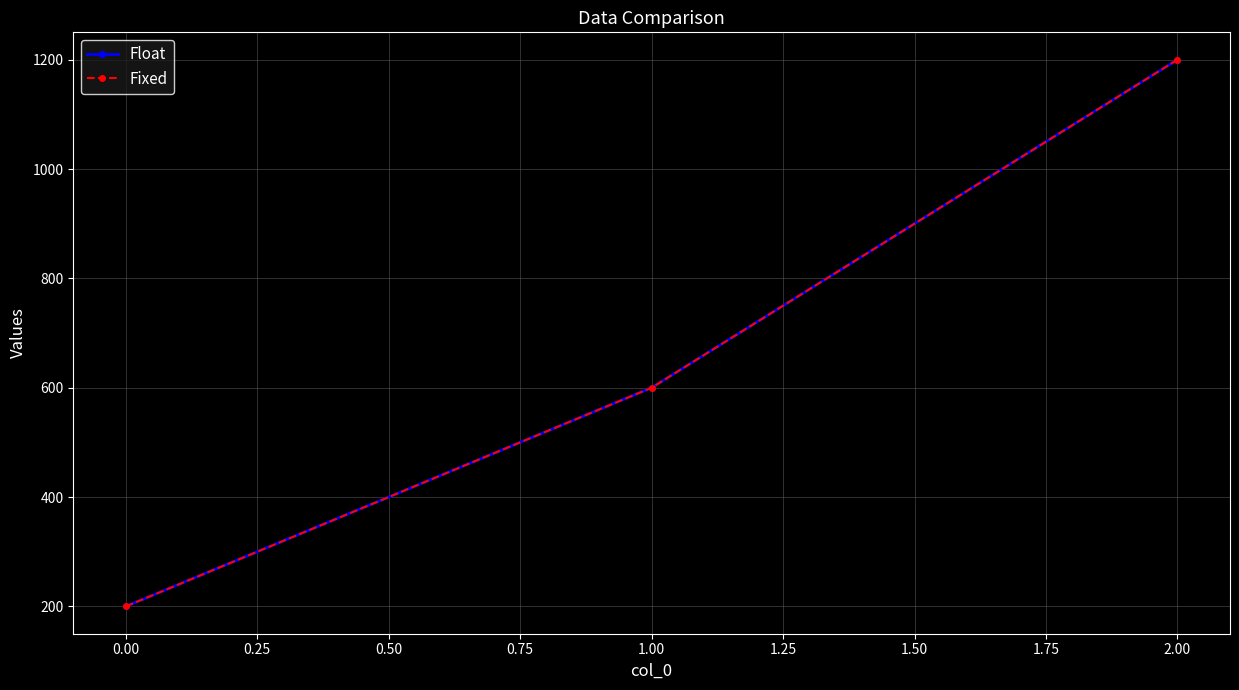

Count the Fixed values in the range 200 to 1200.

3